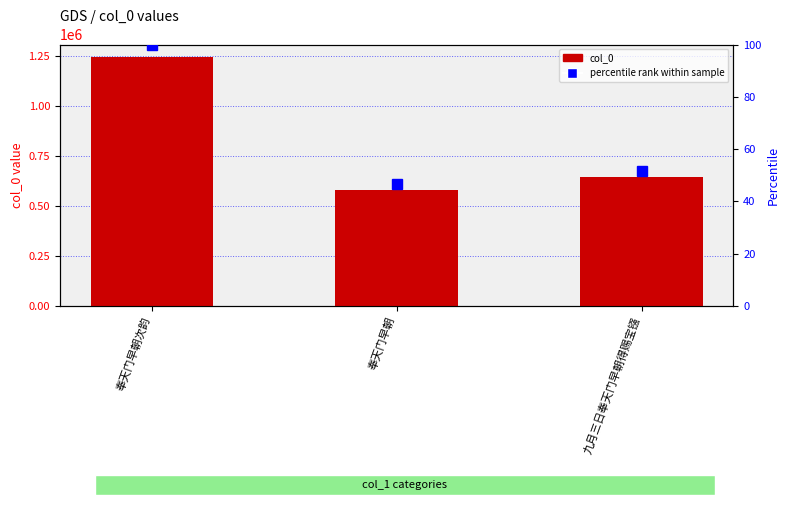

Does the chart contain any negative values?

No